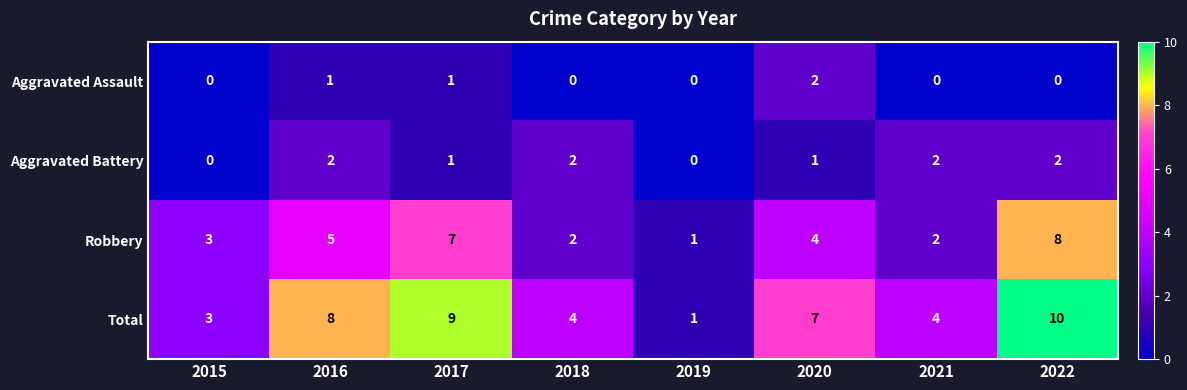

At which label is Robbery closest to 4?

2020